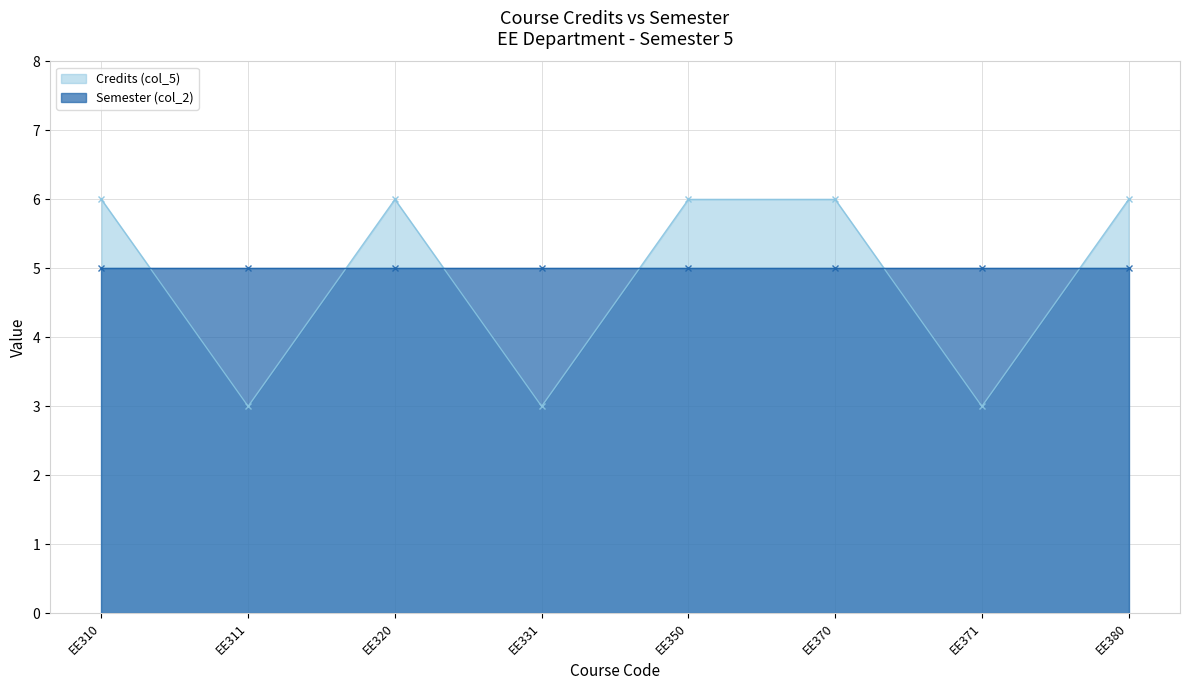

Rank the categories by value from lowest to highest.

EE311, EE331, EE371, EE310, EE320, EE350, EE370, EE380